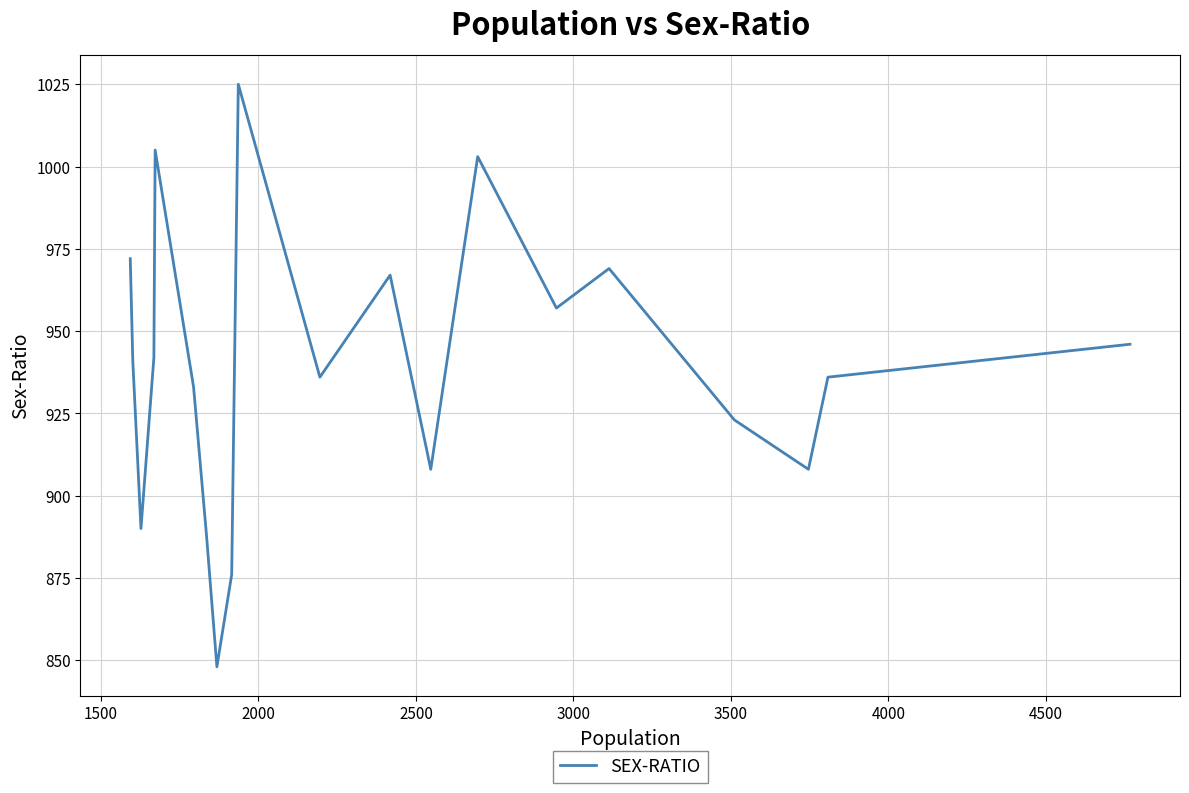

How many lines are shown in the chart?

1